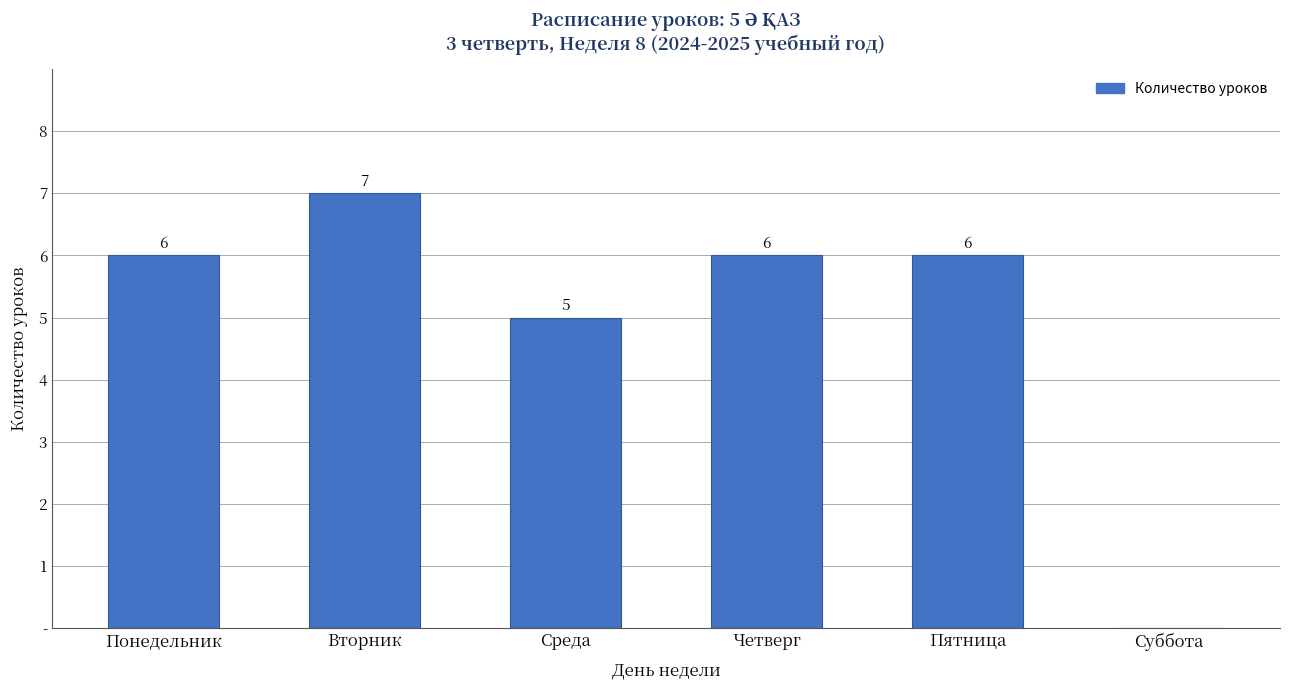

Reading left to right, list all the values displayed in this chart.

6	7	5	6	6	0